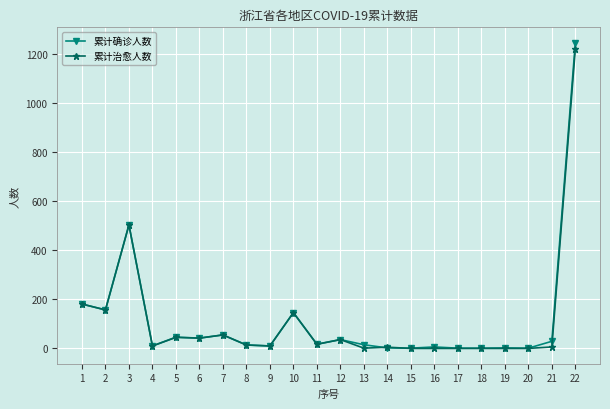

At how many categories does at least one series exceed 364?

2